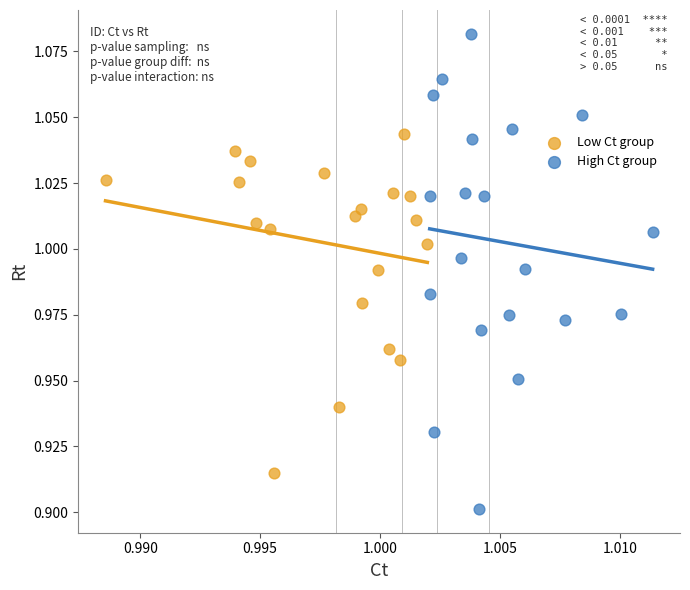

Which series reaches the maximum Y coordinate?

High Ct group